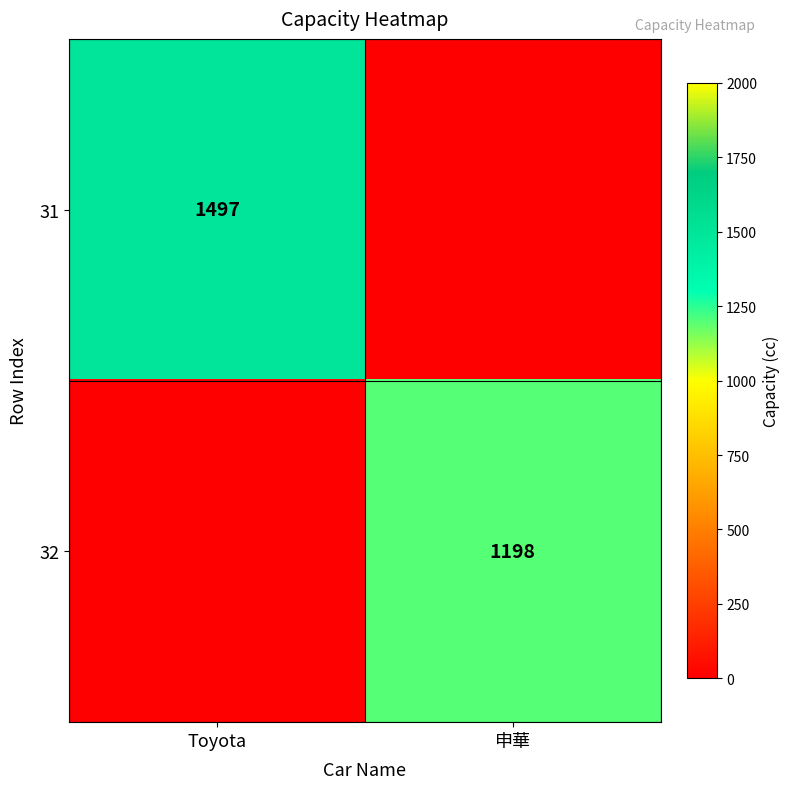

Between 申華 and Toyota, which is larger?

Toyota